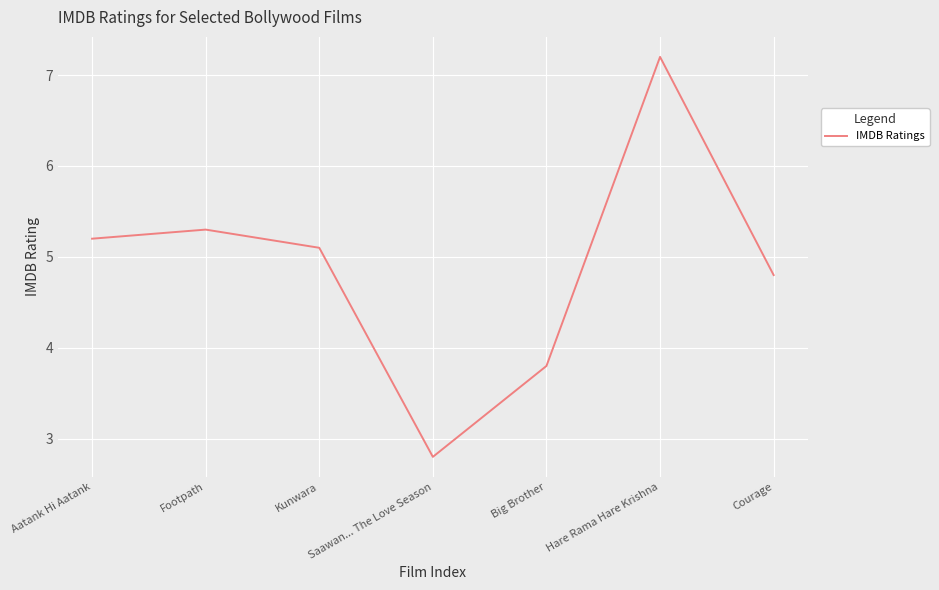

Rank the categories by value from lowest to highest.

Saawan... The Love Season, Big Brother, Courage, Kunwara, Aatank Hi Aatank, Footpath, Hare Rama Hare Krishna